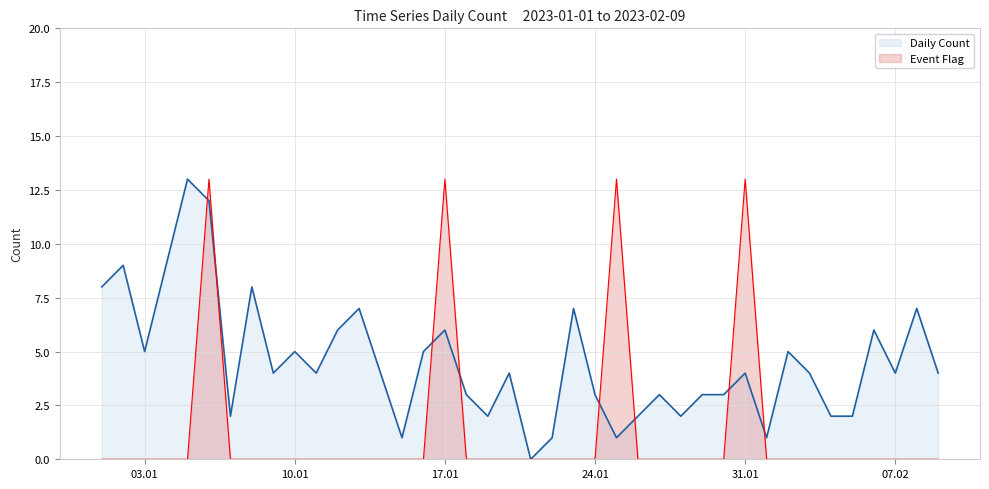

Is it true that Event Flag equals 9 at 2023-02-06?

False